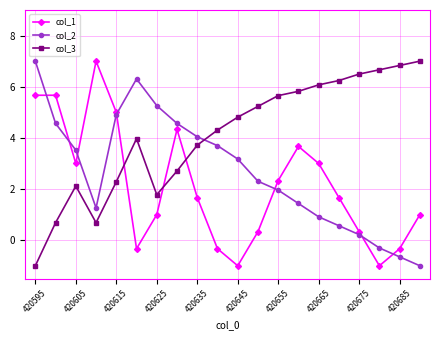

Reading left to right, transcribe all the data shown in this chart.

col_1: 5.7	5.7	3.0	7.0	5.0	-0.3	1.0	4.3	1.7	-0.3	-1.0	0.3	2.3	3.7	3.0	1.7	0.3	-1.0	-0.3	1.0
col_2: 7.0	4.6	3.5	1.3	4.9	6.3	5.3	4.6	4.0	3.7	3.2	2.3	2.0	1.4	0.9	0.6	0.2	-0.3	-0.7	-1.0
col_3: -1.0	0.7	2.1	0.7	2.3	4.0	1.8	2.7	3.7	4.3	4.8	5.2	5.7	5.8	6.1	6.2	6.5	6.7	6.8	7.0